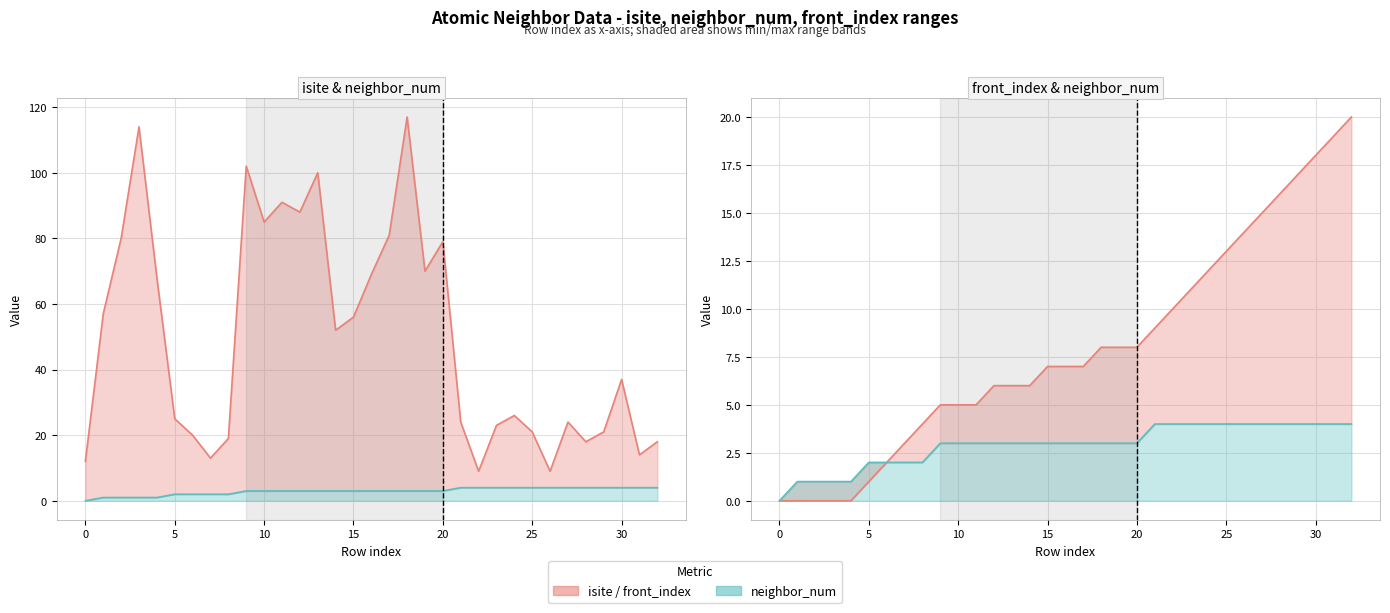

How many intersections are there between front_index and isite?

5